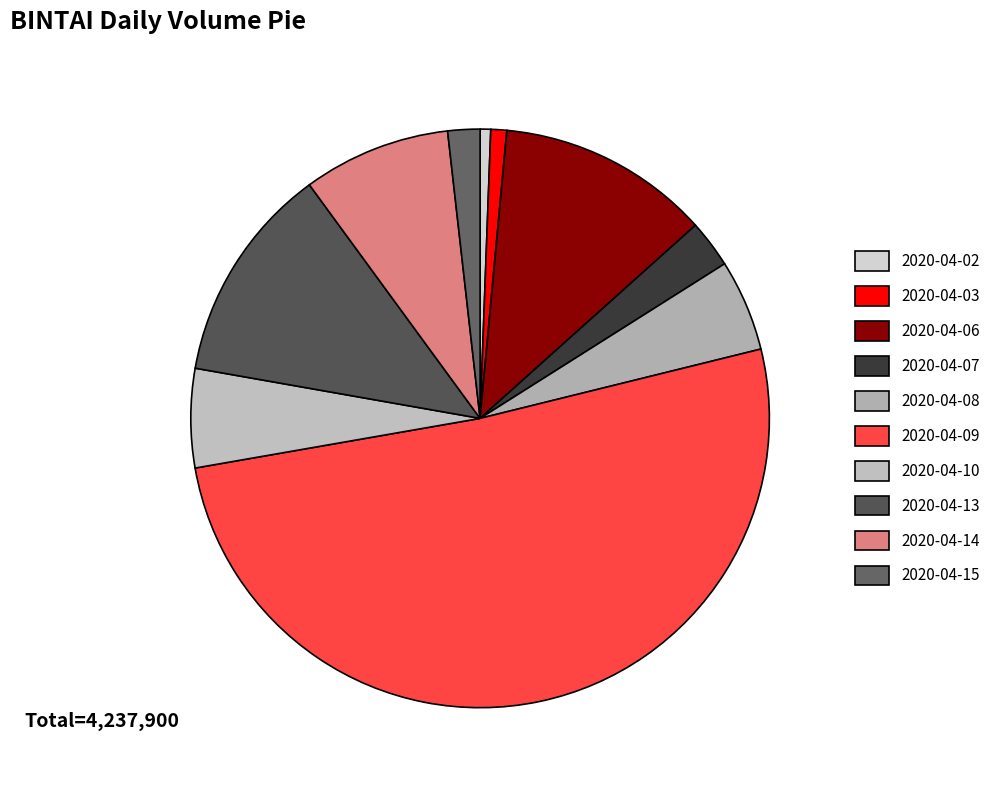

What is the smallest slice in the pie chart?

2020-04-02